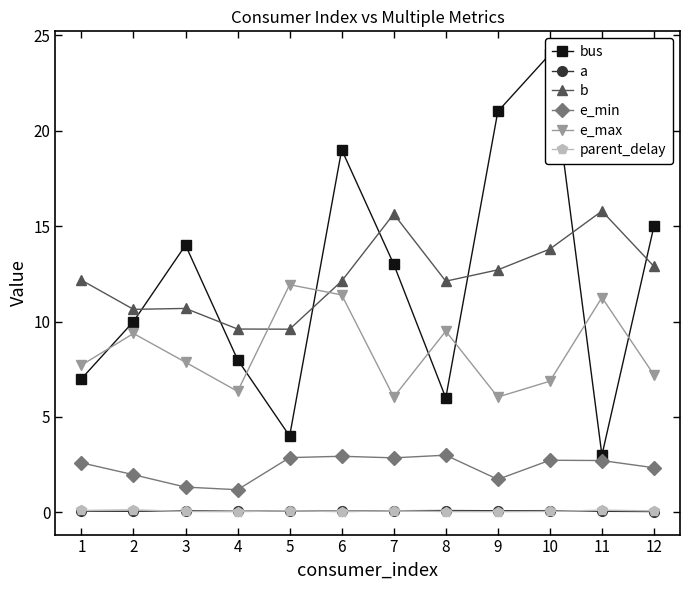

Reading left to right, list all the values displayed in this chart.

bus: 7.0	10.0	14.0	8.0	4.0	19.0	13.0	6.0	21.0	24.0	3.0	15.0
a: 0.1	0.1	0.1	0.1	0.1	0.1	0.1	0.1	0.1	0.1	0.1	0.0
b: 12.2	10.6	10.7	9.6	9.6	12.1	15.6	12.1	12.7	13.8	15.8	12.9
e_min: 2.6	2.0	1.3	1.2	2.9	2.9	2.9	3.0	1.7	2.7	2.7	2.3
e_max: 7.7	9.4	7.9	6.3	11.9	11.4	6.0	9.5	6.0	6.9	11.3	7.2
parent_delay: 0.1	0.1	0.1	0.0	0.1	0.0	0.1	0.0	0.0	0.1	0.1	0.1